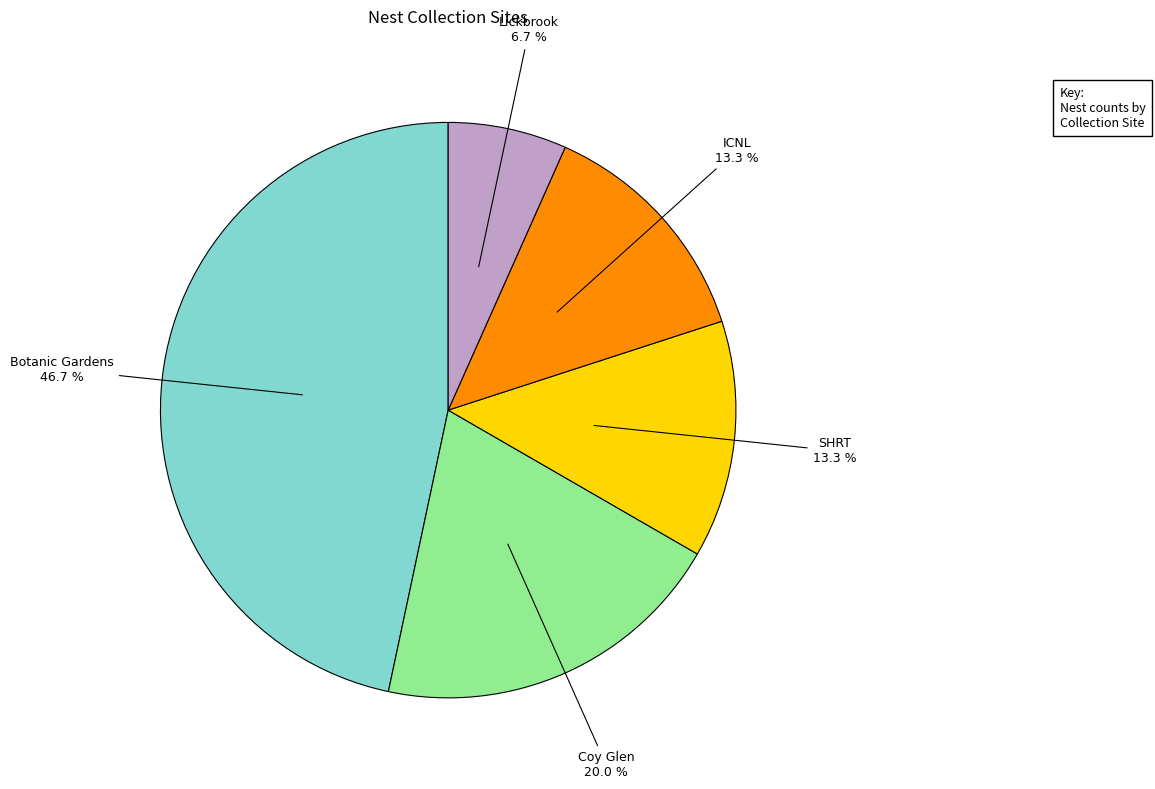

Is there any slice that represents more than half of the pie?

No